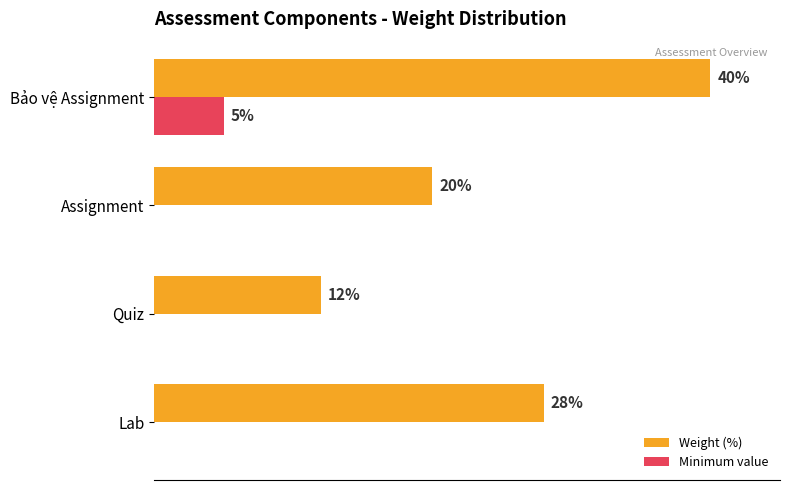

At which category is the sum across all series the highest?

Bảo vệ Assignment